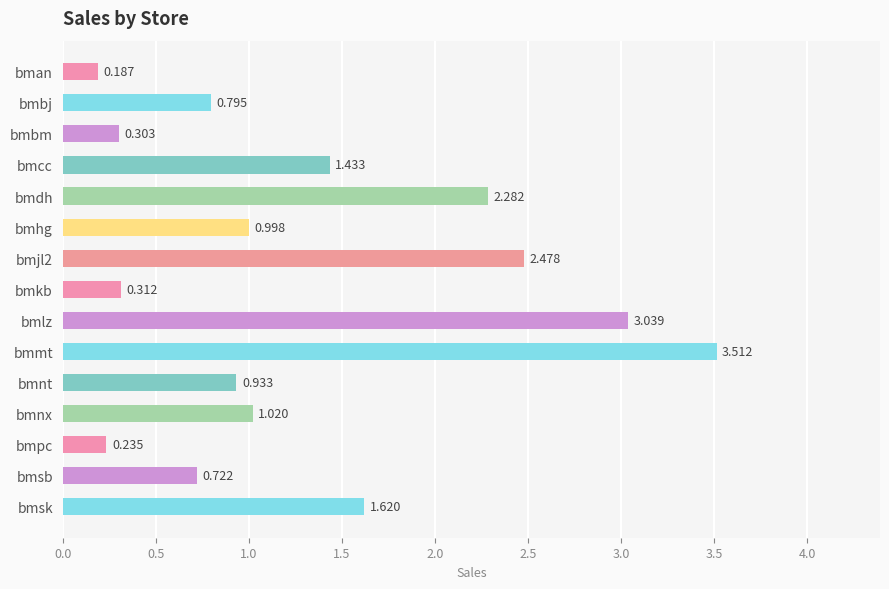

How many distinct data groups are displayed?

1